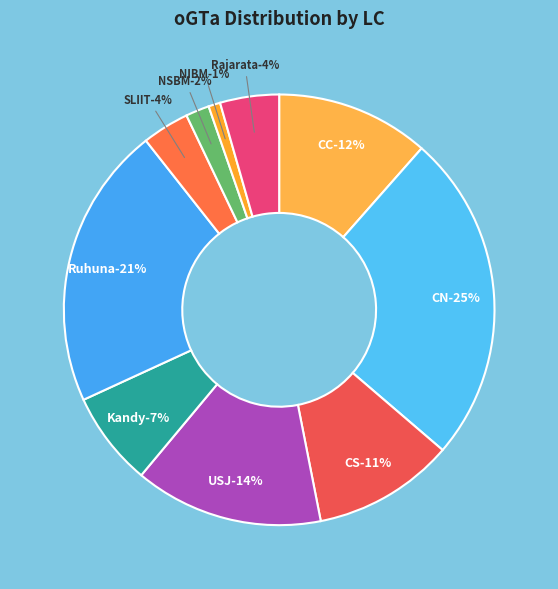

Which slice is the smallest?

NIBM